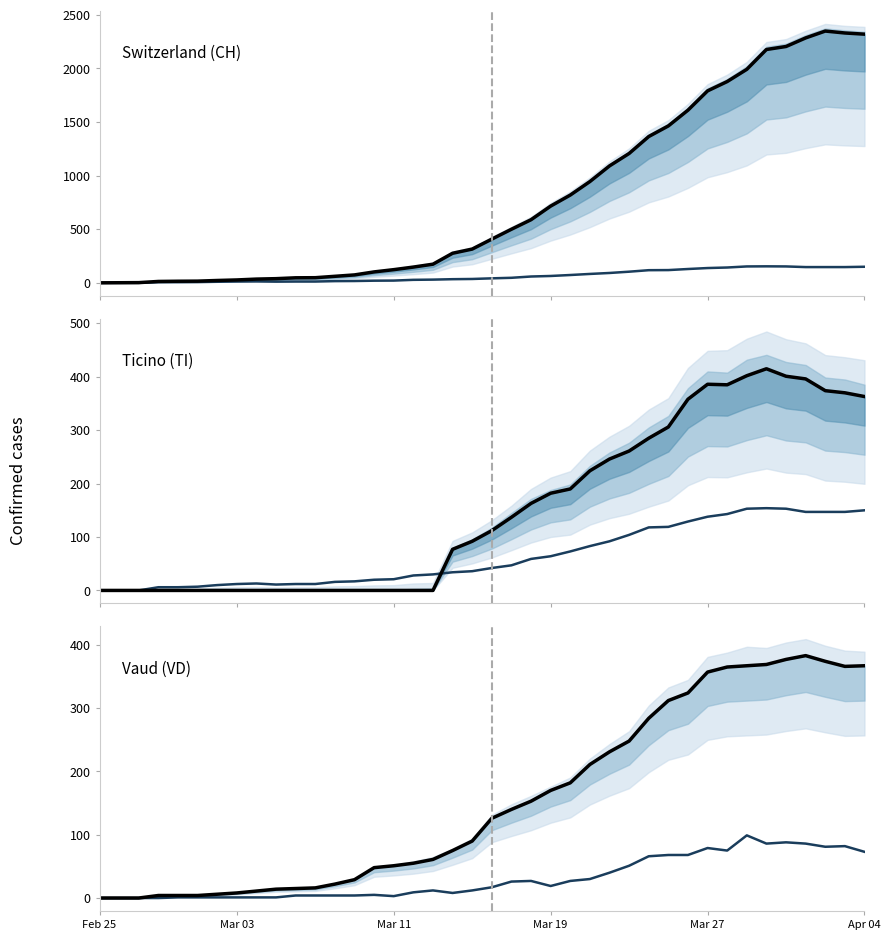

How many positive values does the Vaud (VD) series have?

37